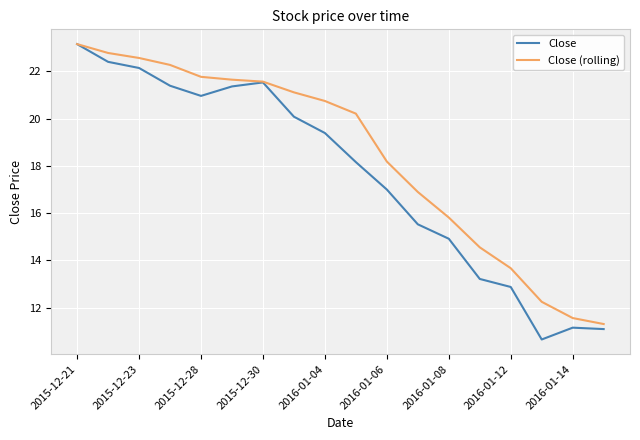

Which series has the largest total across all categories?

Close (rolling)